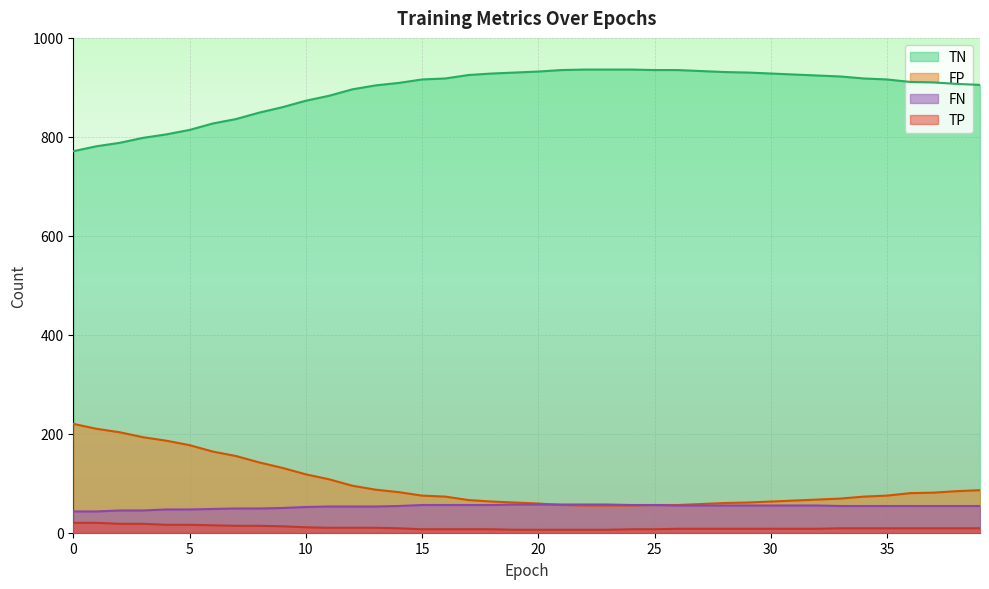

At which label does FN reach its minimum?

19